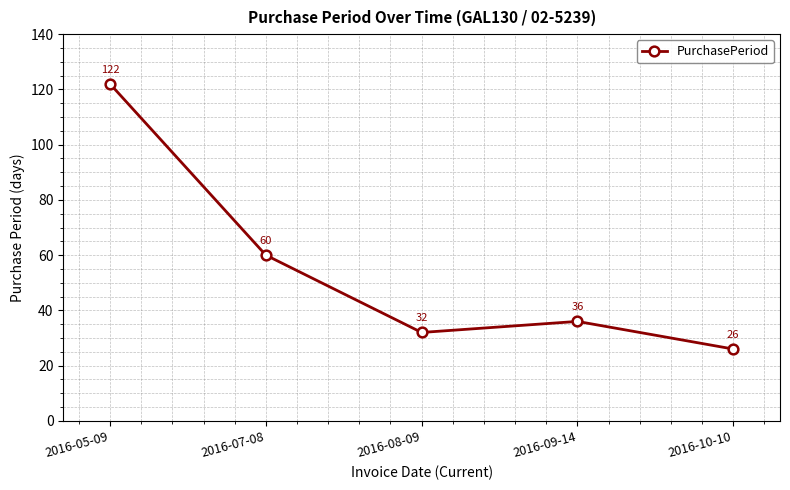

Reading left to right, transcribe all the data shown in this chart.

122	60	32	36	26